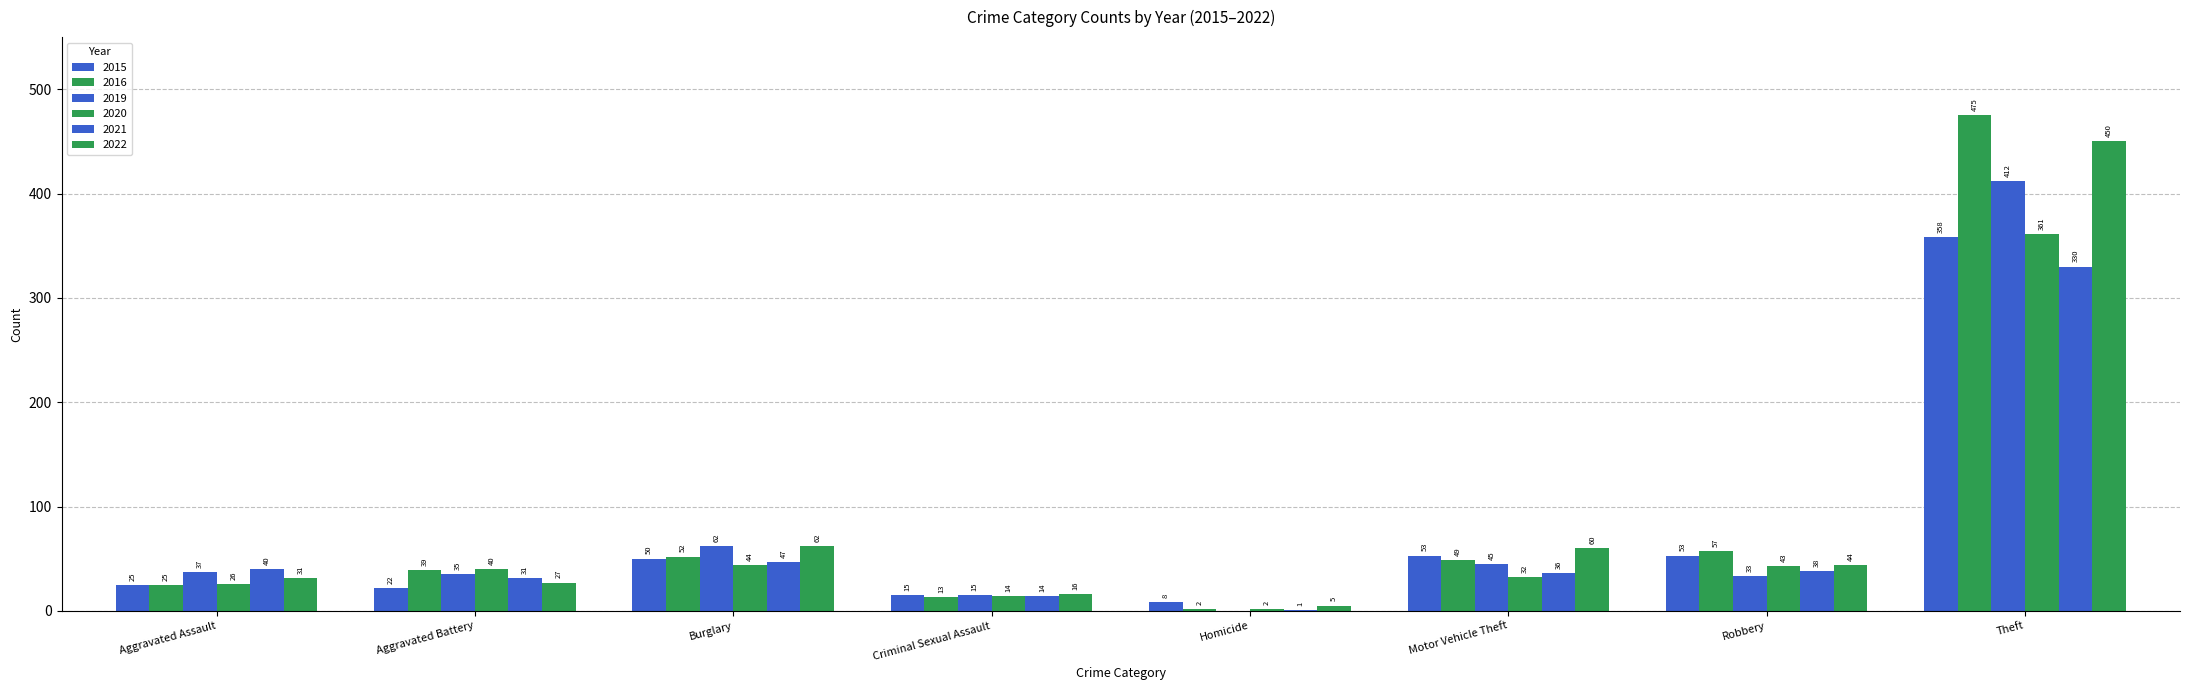

How many groups of bars are there?

8